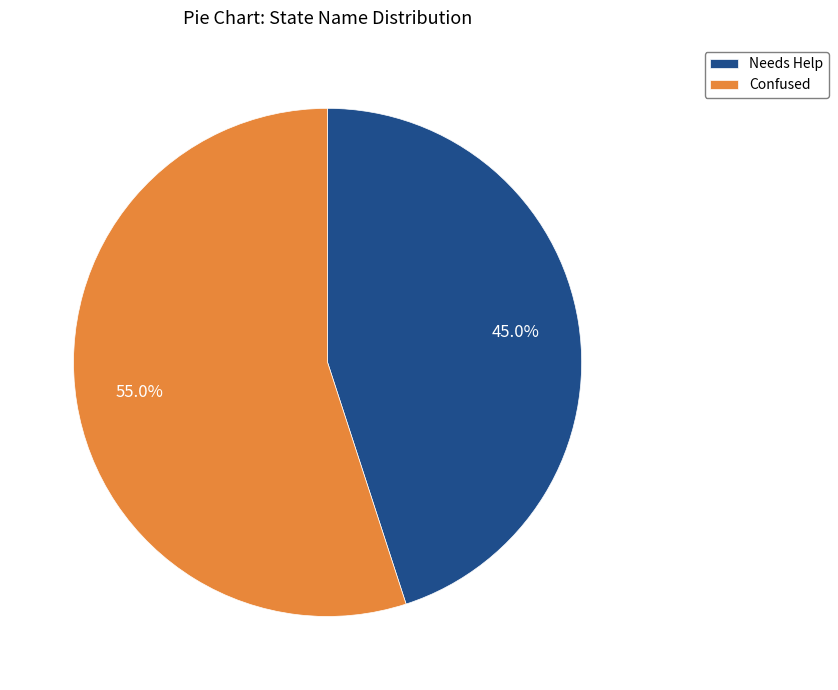

The Confused slice represents 55% of the pie. True or false?

True